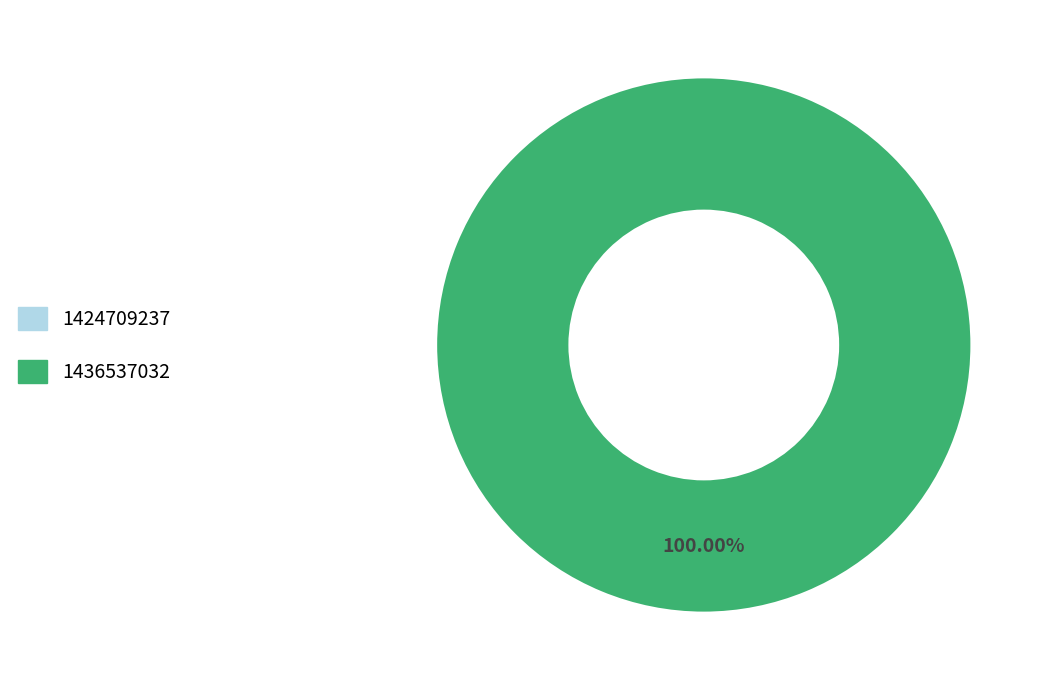

True or false: 1424709237 accounts for 0% of the total.

True